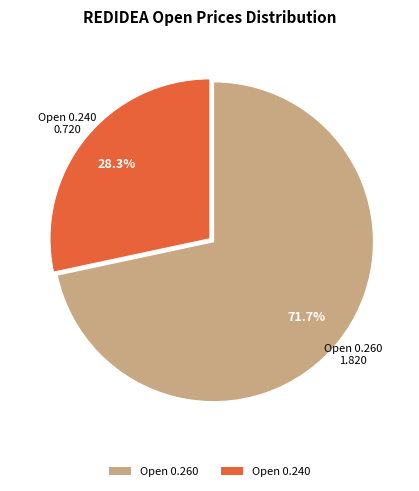

How many slices are in this pie chart?

2